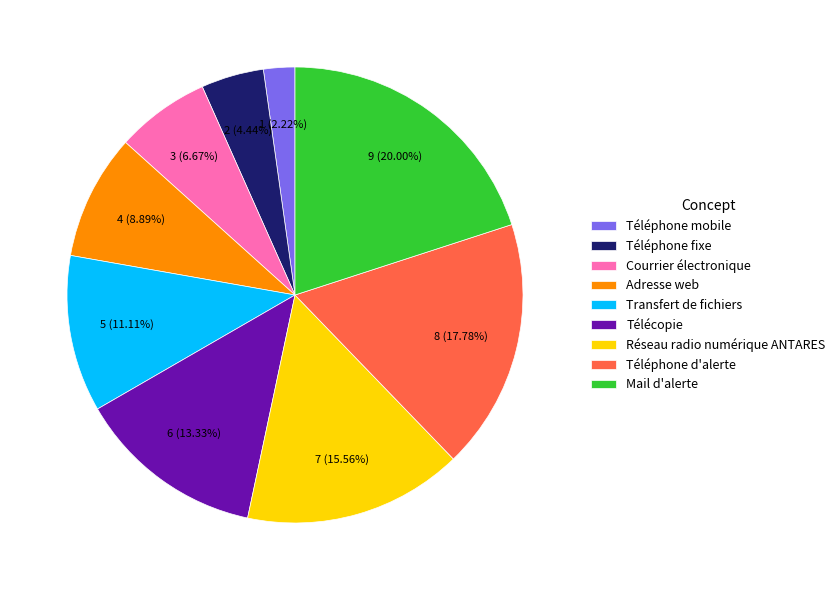

Is there a majority slice in this chart?

No